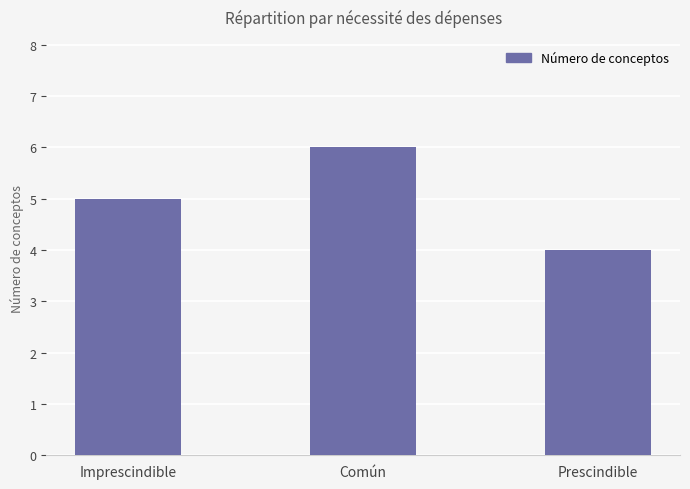

What is the label of the 2nd bar from the left?

Común